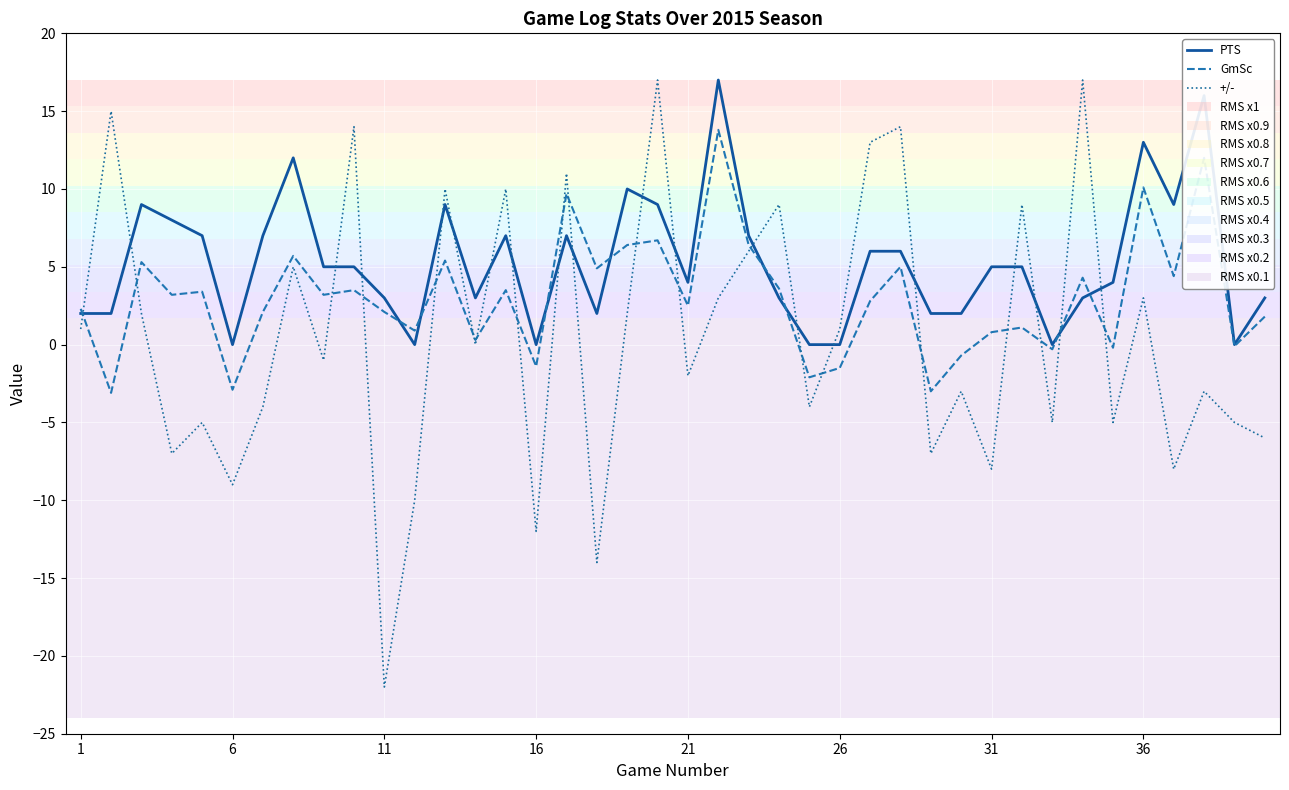

Which series has the largest range (max minus min)?

+/-